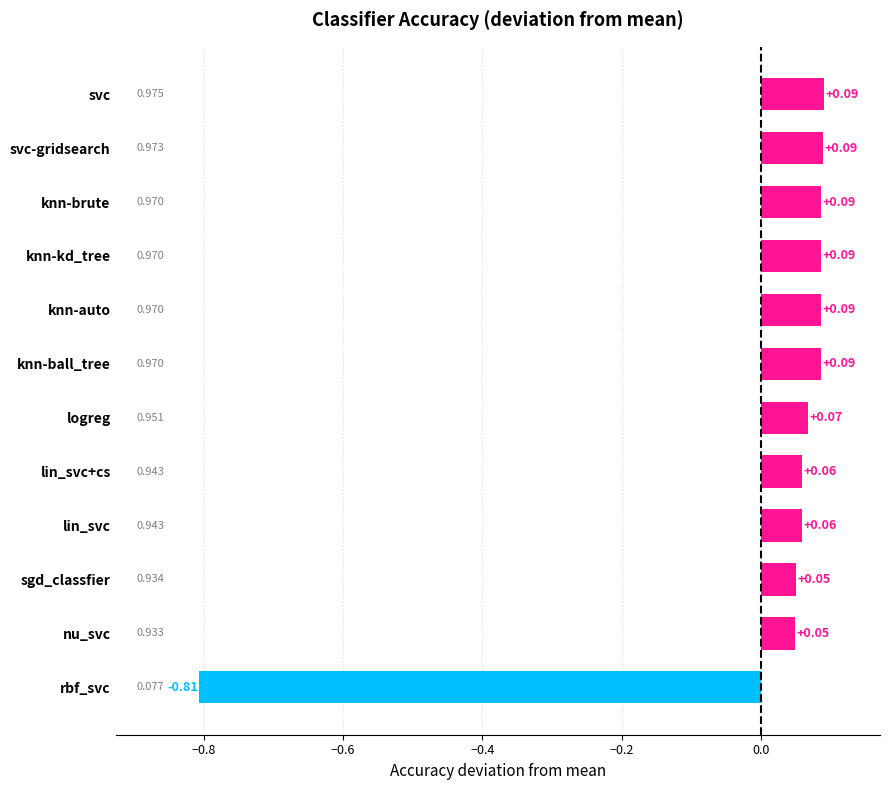

At which category does the chart reach its peak across all series?

svc